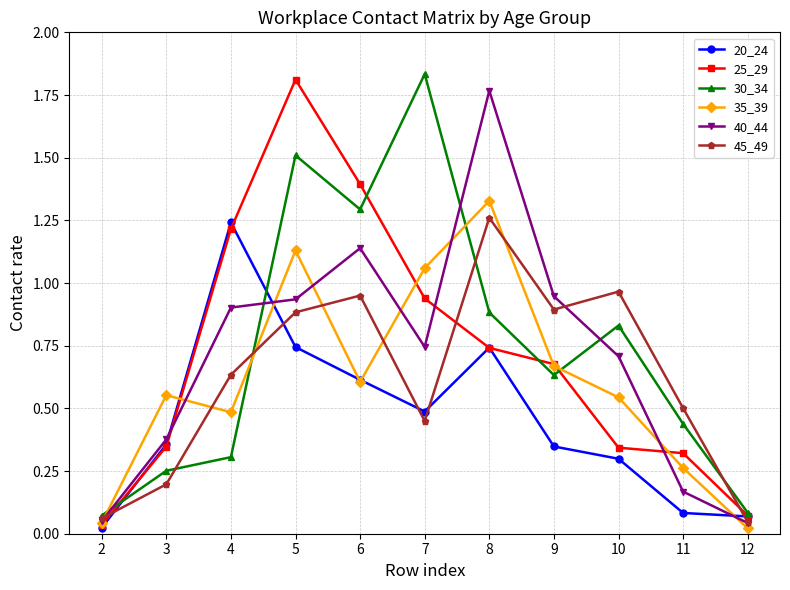

True or false: 30_34 has a value of 1.8 at 7.

True